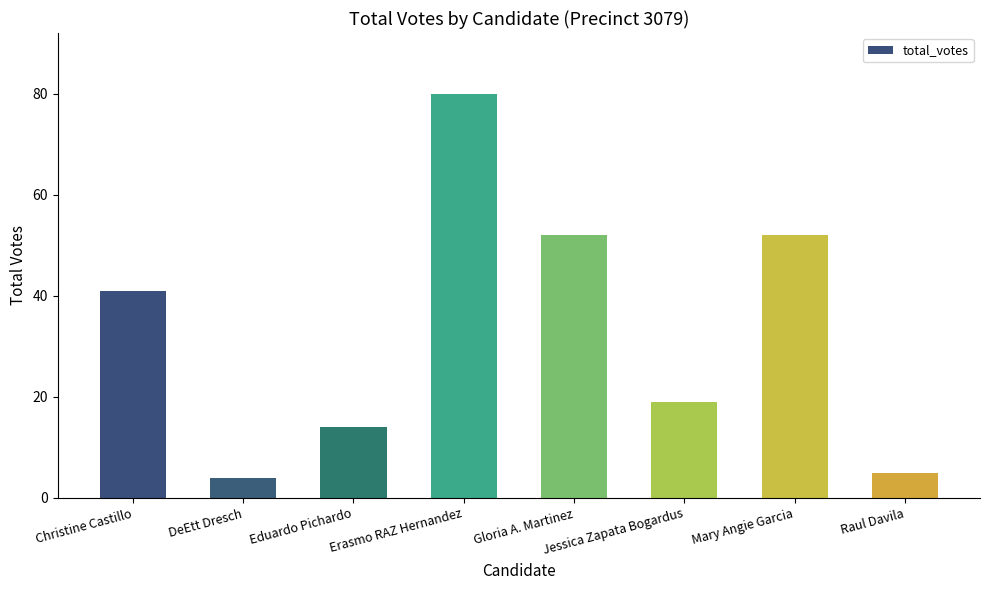

Reading left to right, extract all data points from this chart.

Christine Castillo=41	DeEtt Dresch=4	Eduardo Pichardo=14	Erasmo RAZ Hernandez=80	Gloria A. Martinez=52	Jessica Zapata Bogardus=19	Mary Angie Garcia=52	Raul Davila=5